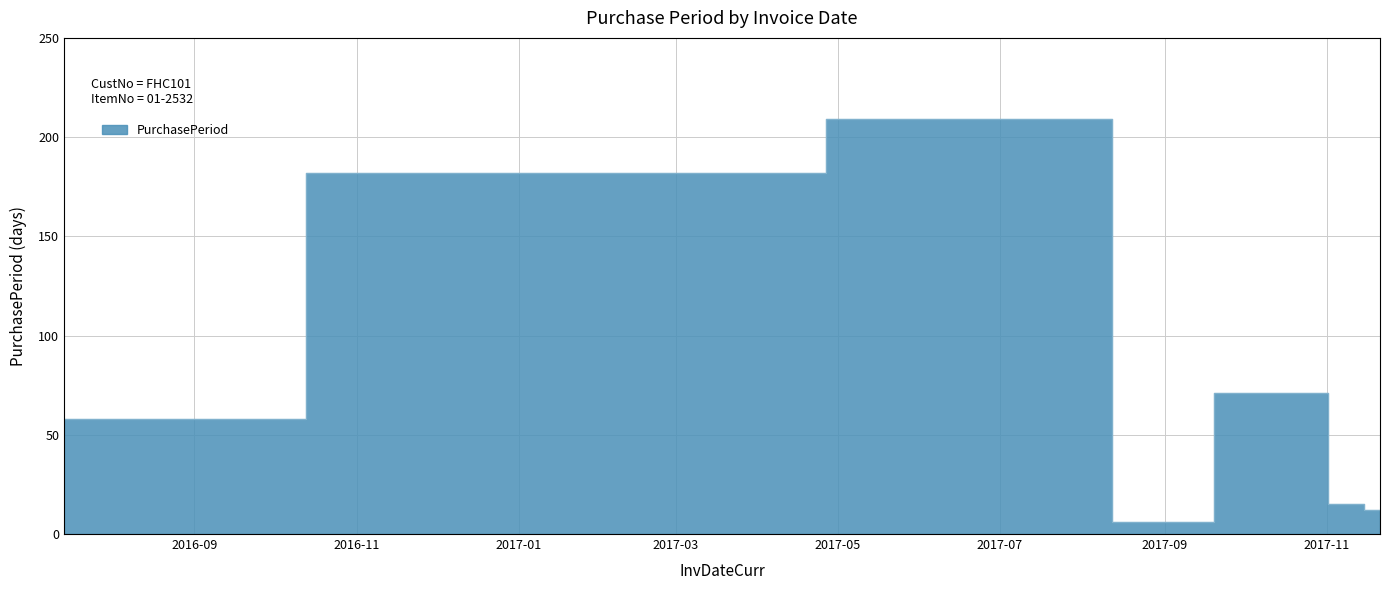

List the labels in order of value, largest first.

2017-08-09, 2017-01-12, 2017-10-25, 2016-07-14, 2017-11-09, 2017-11-21, 2017-08-15